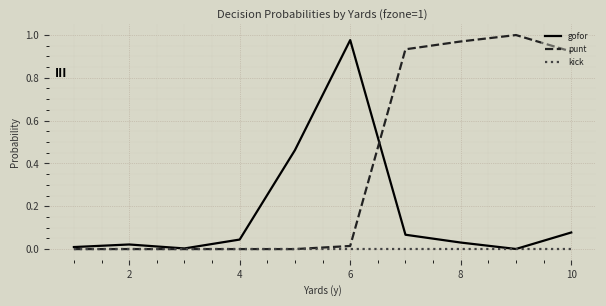

List the series in order of their overall mean, lowest first.

kick, gofor, punt